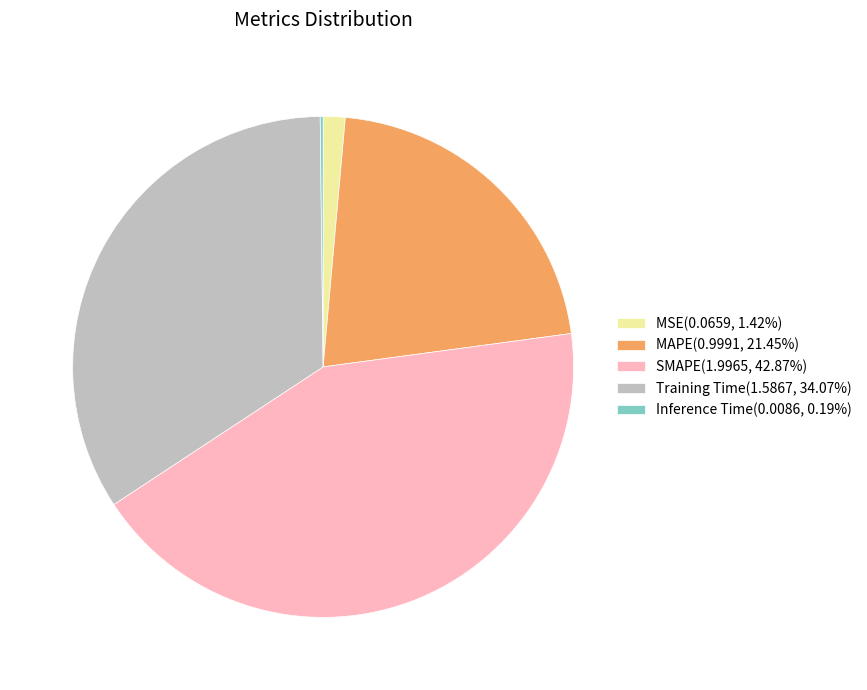

Does any single category account for the majority?

No